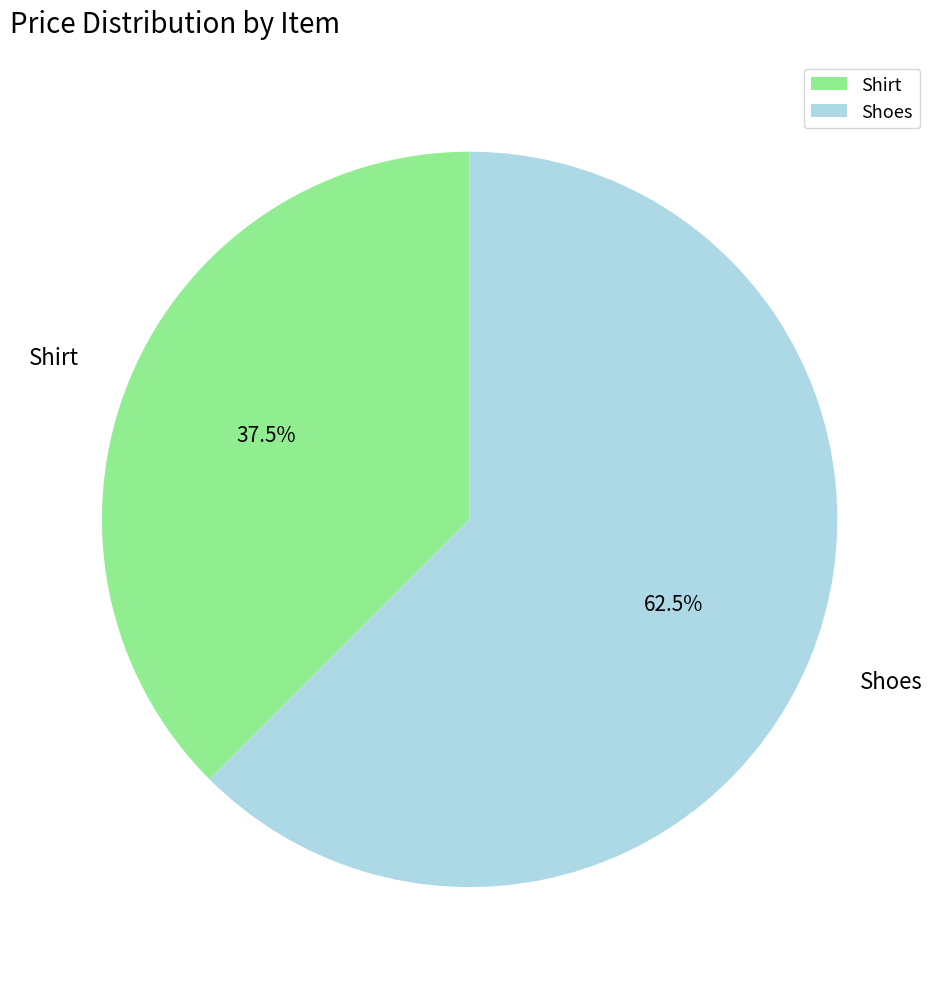

Is Shoes the majority of the pie?

Yes